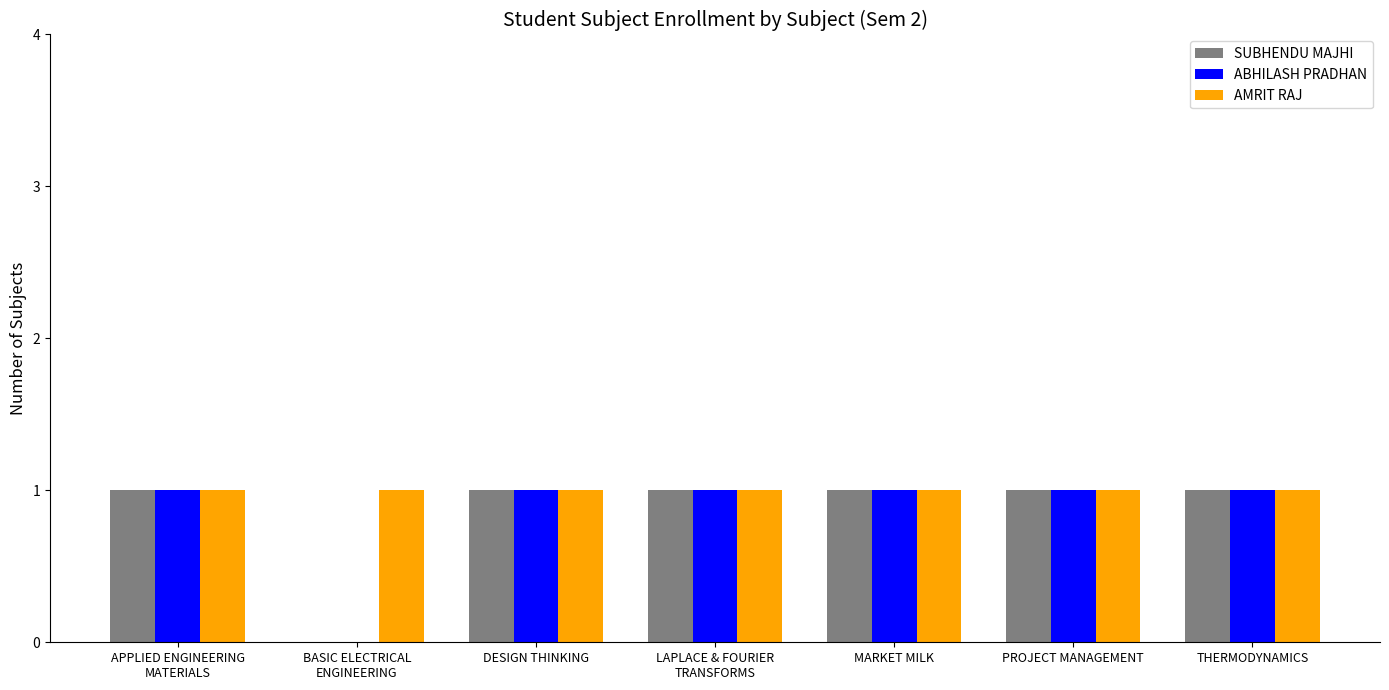

The ABHILASH PRADHAN series shows 0 at BASIC ELECTRICAL
ENGINEERING. True or false?

True